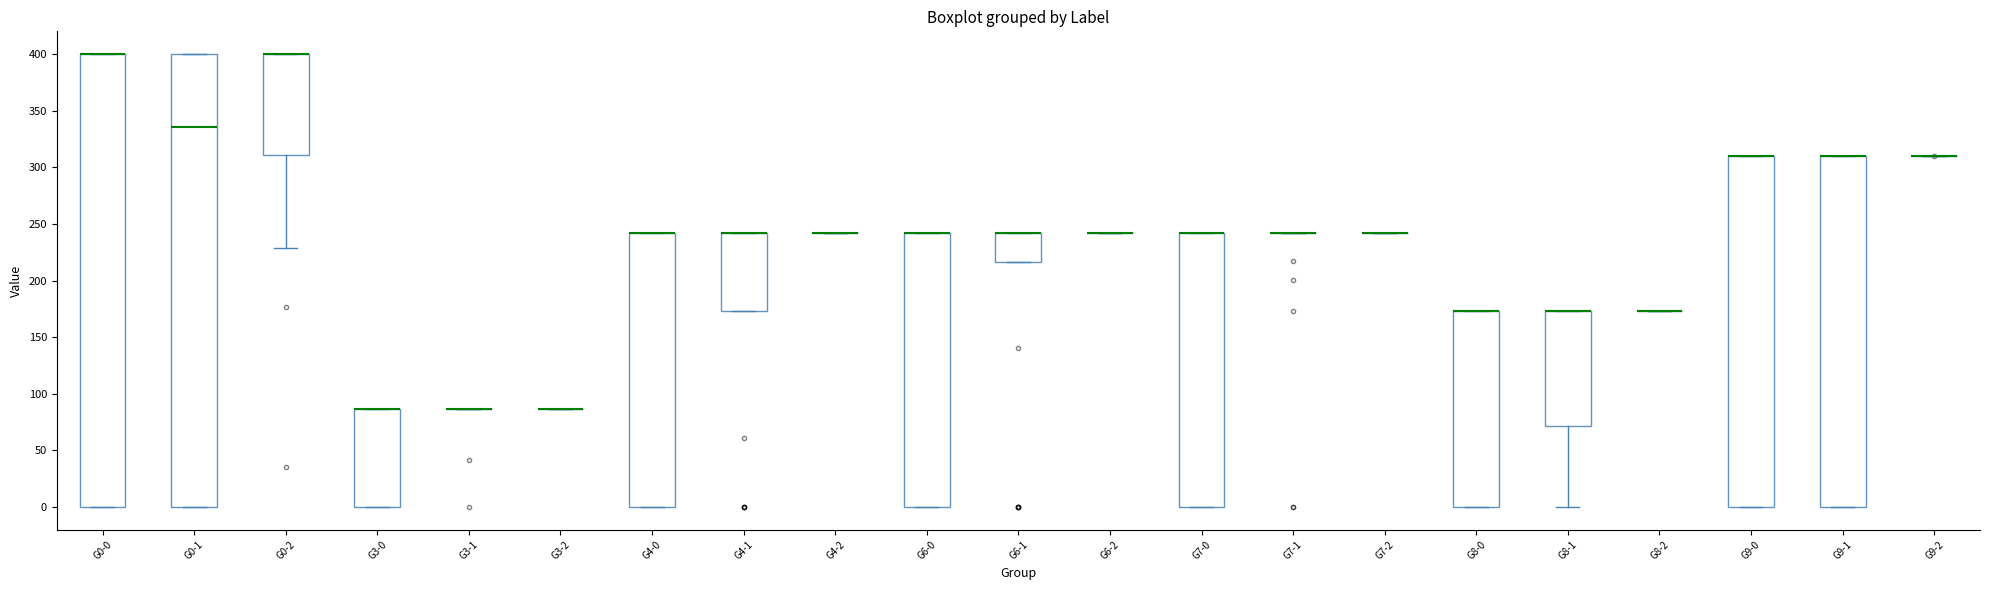

Reading left to right, transcribe this box plot: for each box, give where its median line is, the range the box spans, and where its two whiskers end, as read against the y-axis. The values are not printed on the chart, so give them approximately, as read against the axis.

G0-0: median 400 (drawn on the box's upper edge), box 0 to 400, whiskers 0 to 400
G0-1: median 335, box 0 to 400, whiskers 0 to 400
G0-2: median 400 (drawn on the box's upper edge), box 310 to 400, whiskers 230 to 400
G3-0: median 85 (drawn on the box's upper edge), box 0 to 85, whiskers 0 to 85
G3-1: box collapsed to a line at 85, whiskers 85 to 85
G3-2: box collapsed to a line at 85, whiskers 85 to 85
G4-0: median 240 (drawn on the box's upper edge), box 0 to 240, whiskers 0 to 240
G4-1: median 240 (drawn on the box's upper edge), box 175 to 240, whiskers 175 to 240
G4-2: box collapsed to a line at 240, whiskers 240 to 240
G6-0: median 240 (drawn on the box's upper edge), box 0 to 240, whiskers 0 to 240
G6-1: median 240 (drawn on the box's upper edge), box 215 to 240, whiskers 215 to 240
G6-2: box collapsed to a line at 240, whiskers 240 to 240
G7-0: median 240 (drawn on the box's upper edge), box 0 to 240, whiskers 0 to 240
G7-1: box collapsed to a line at 240, whiskers 240 to 240
G7-2: box collapsed to a line at 240, whiskers 240 to 240
G8-0: median 175 (drawn on the box's upper edge), box 0 to 175, whiskers 0 to 175
G8-1: median 175 (drawn on the box's upper edge), box 70 to 175, whiskers 0 to 175
G8-2: box collapsed to a line at 175, whiskers 175 to 175
G9-0: median 310 (drawn on the box's upper edge), box 0 to 310, whiskers 0 to 310
G9-1: median 310 (drawn on the box's upper edge), box 0 to 310, whiskers 0 to 310
G9-2: box collapsed to a line at 310, whiskers 310 to 310